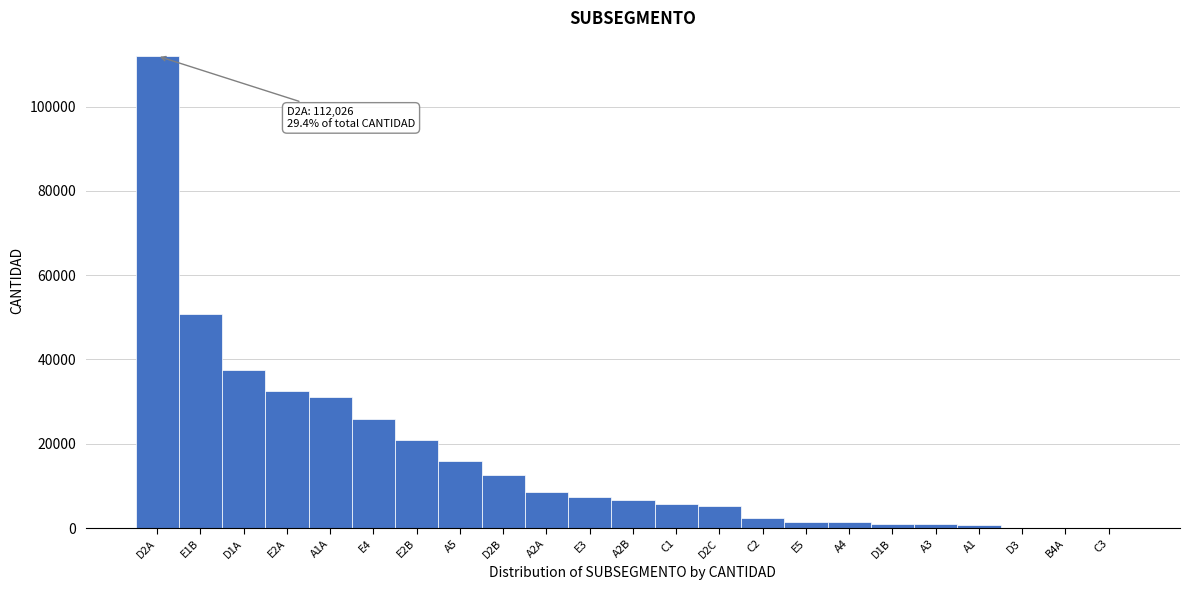

Approximately how many times larger is the value at D2C compared to E2B?

0.3